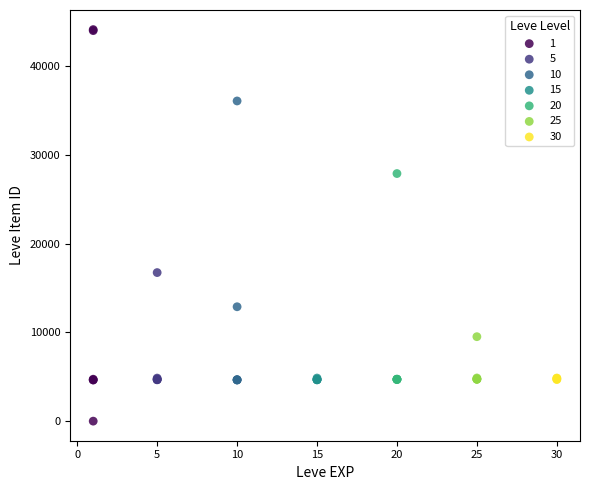

Which series contains the lowest Y value?

1